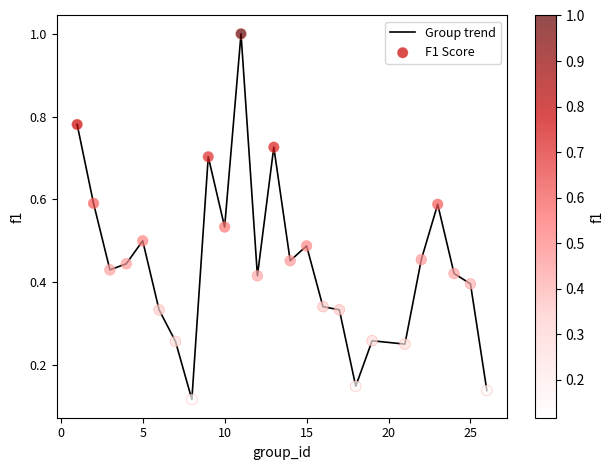

What is the difference between the maximum and minimum values?

0.9